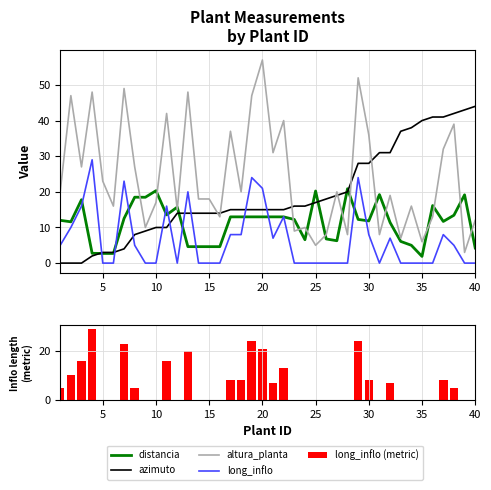

Reading left to right, transcribe all the data shown in this chart.

distancia: 12.0	11.6	17.8	2.8	2.7	2.7	12.5	18.5	18.5	20.3	13.5	15.7	4.6	4.6	4.6	4.6	13.0	13.0	13.0	13.0	13.0	13.0	12.2	6.6	20.2	6.8	6.3	20.9	12.3	11.8	19.2	11.4	6.1	5.0	1.9	16.2	11.7	13.4	19.2	4.2
azimuto: 0.0	0.0	0.0	2.0	3.0	3.0	4.0	8.0	9.0	10.0	10.0	14.0	14.0	14.0	14.0	14.0	15.0	15.0	15.0	15.0	15.0	15.0	16.0	16.0	17.0	18.0	19.0	20.0	28.0	28.0	31.0	31.0	37.0	38.0	40.0	41.0	41.0	42.0	43.0	44.0
altura_planta: 20.0	47.0	27.0	48.0	23.0	16.0	49.0	27.0	10.0	17.0	42.0	15.0	48.0	18.0	18.0	13.0	37.0	20.0	47.0	57.0	31.0	40.0	9.0	10.0	5.0	8.0	20.0	8.0	52.0	36.0	8.0	19.0	7.0	16.0	6.0	13.0	32.0	39.0	3.0	12.0
long_inflo: 5.0	10.0	16.0	29.0	0.0	0.0	23.0	5.0	0.0	0.0	16.0	0.0	20.0	0.0	0.0	0.0	8.0	8.0	24.0	21.0	7.0	13.0	0.0	0.0	0.0	0.0	0.0	0.0	24.0	8.0	0.0	7.0	0.0	0.0	0.0	0.0	8.0	5.0	0.0	0.0
long_inflo (metric): 5.0	10.0	16.0	29.0	0.0	0.0	23.0	5.0	0.0	0.0	16.0	0.0	20.0	0.0	0.0	0.0	8.0	8.0	24.0	21.0	7.0	13.0	0.0	0.0	0.0	0.0	0.0	0.0	24.0	8.0	0.0	7.0	0.0	0.0	0.0	0.0	8.0	5.0	0.0	0.0